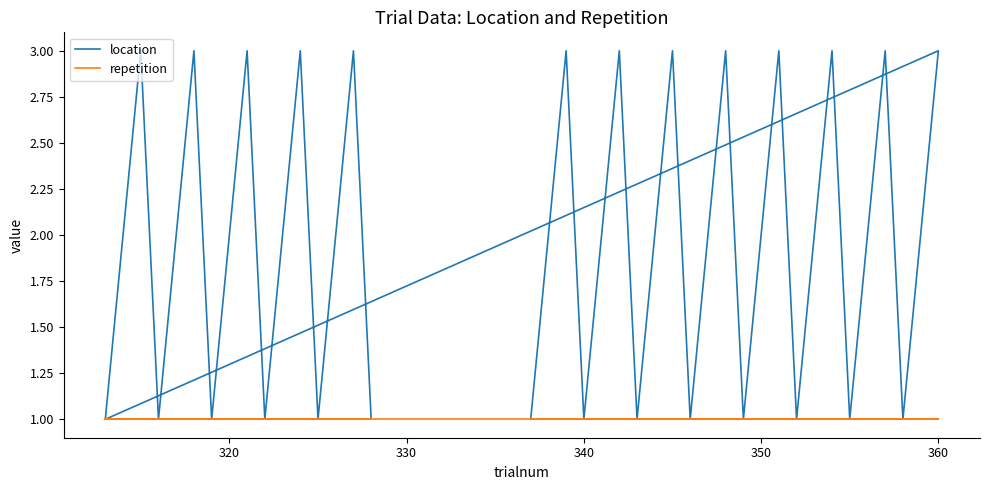

Rank the series by their maximum value, from lowest to highest.

repetition, location